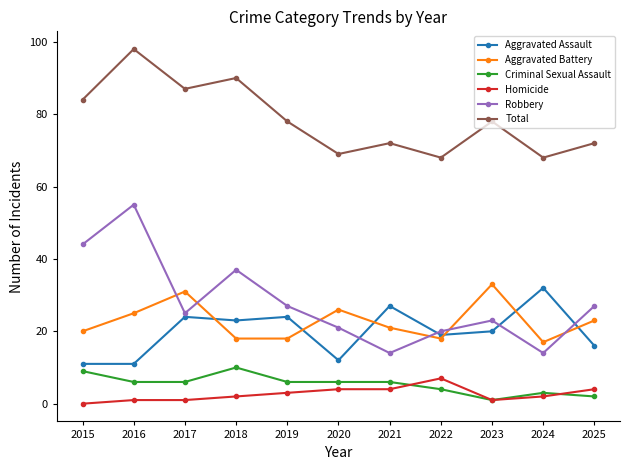

At which category does Total reach its first local valley?

2017